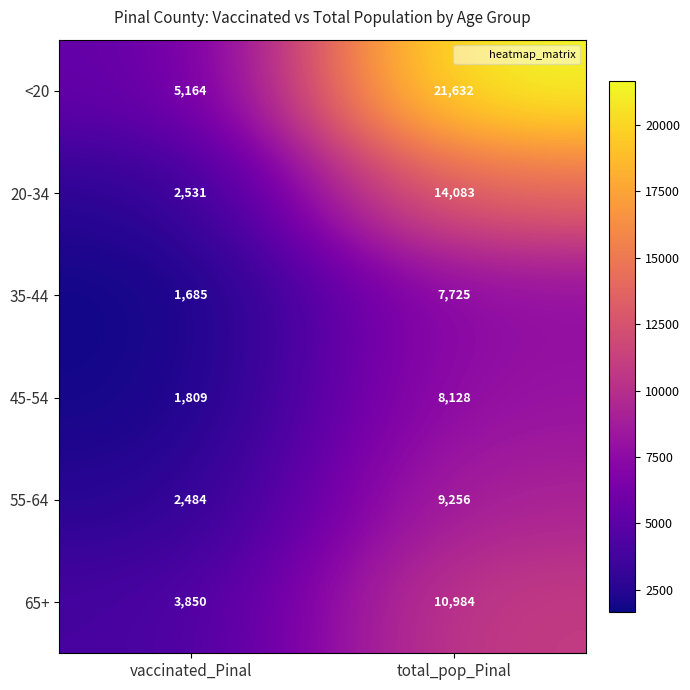

At how many categories does at least one series exceed 17992?

1